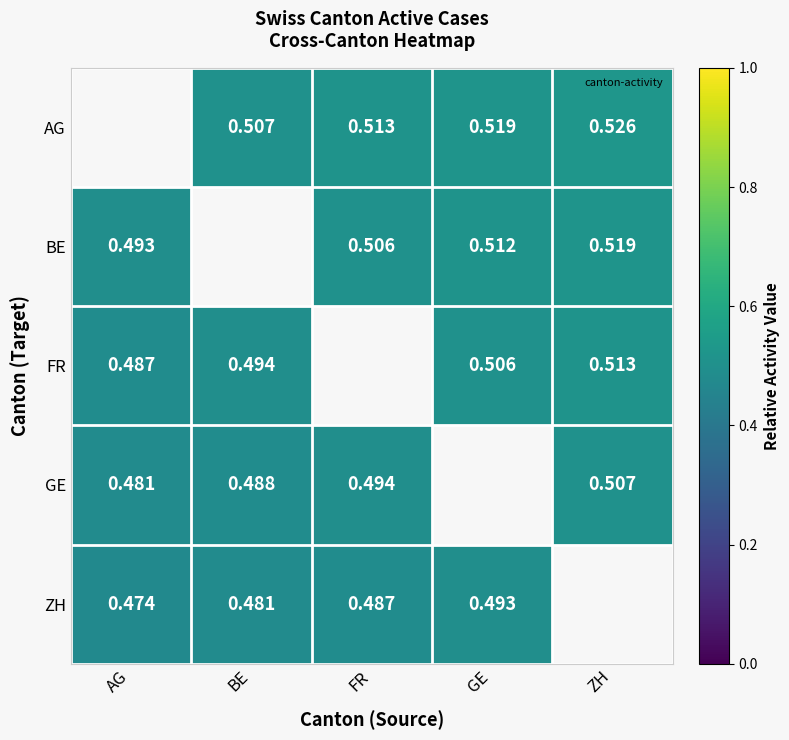

How many positive values does the AG series have?

4